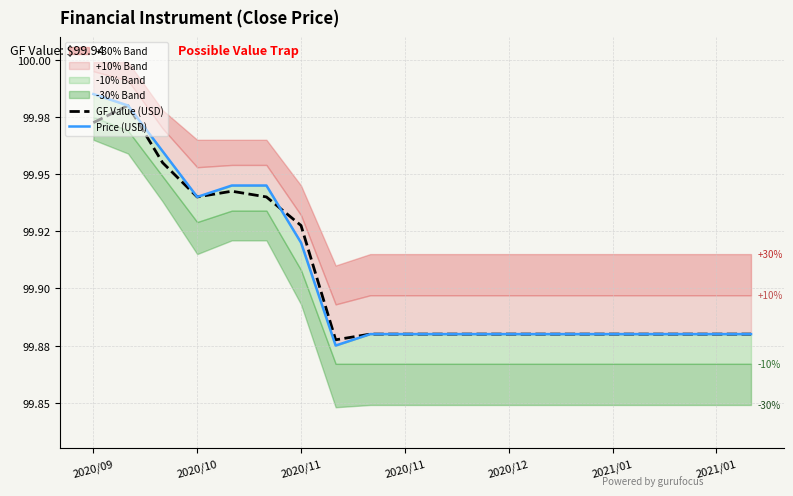

In Price (USD), how many points are lower than both neighbors (excluding endpoints)?

2